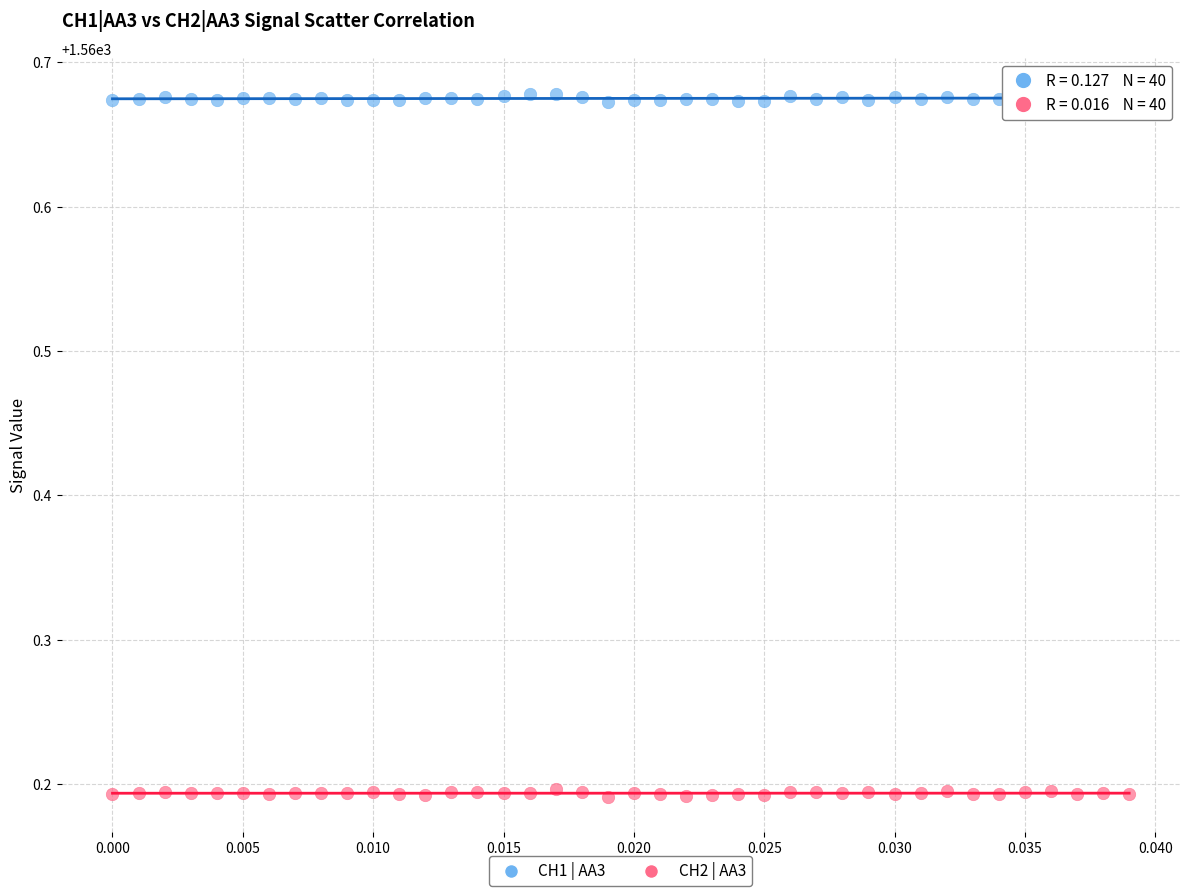

What are all the series names shown in the legend?

CH1 | AA3, CH2 | AA3